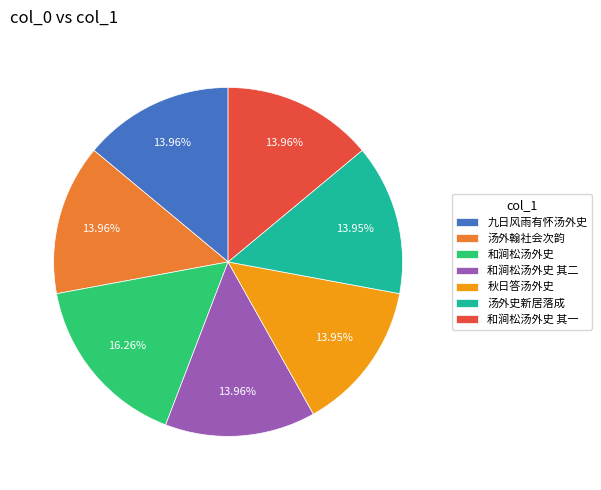

What is the largest slice in the pie chart?

和涧松汤外史